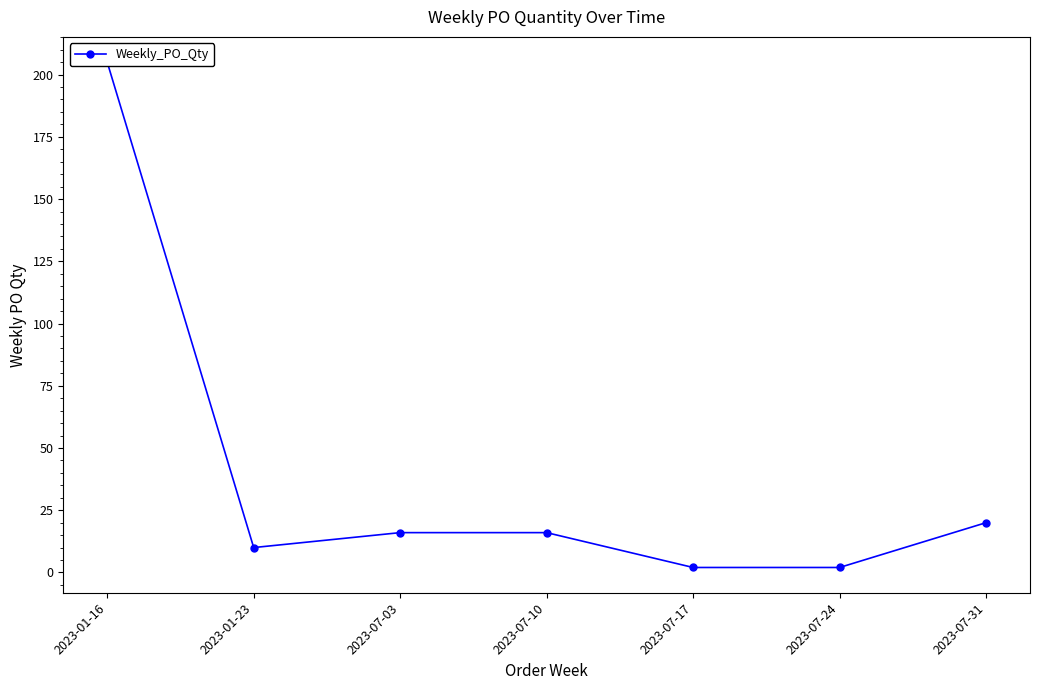

What is the maximum value shown in the chart?

205